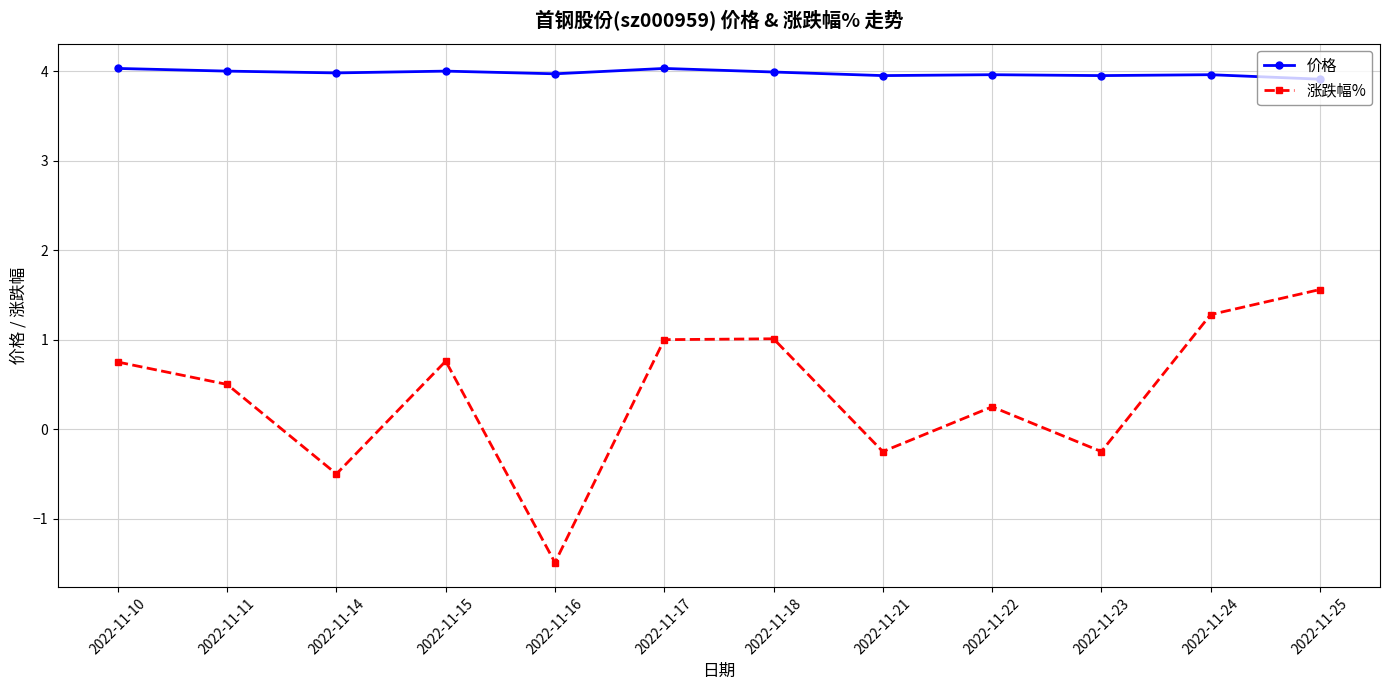

What is the approximate value of 价格 at 2022-11-21?

4.0